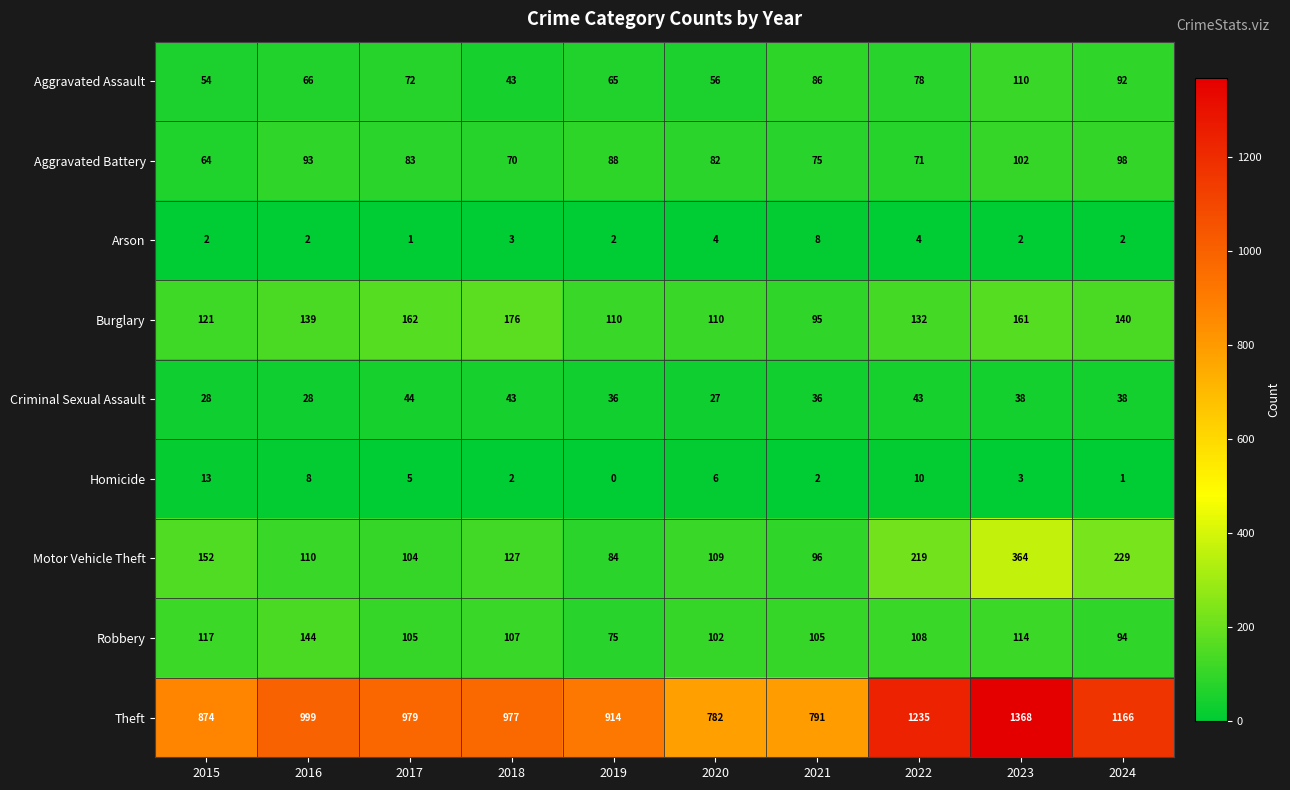

Where does the Homicide series first go above 5?

2015